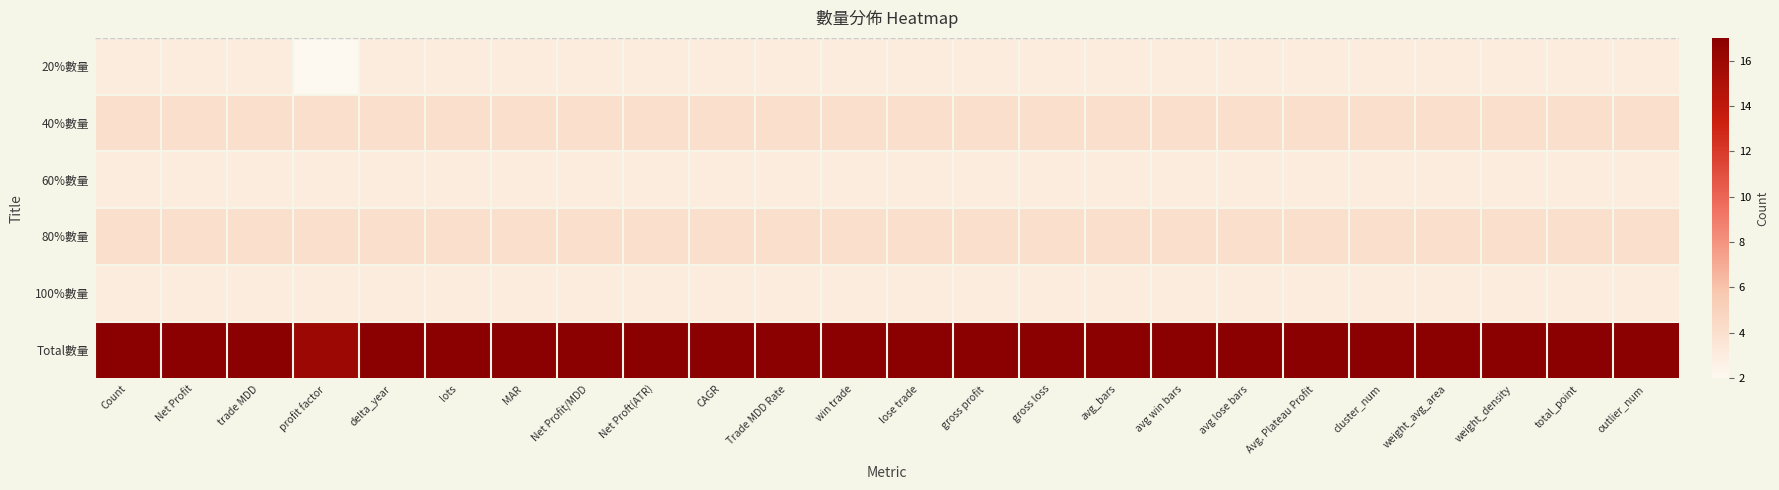

Reading left to right, extract all data points from this chart.

20%數量: Count=3	Net Profit=3	trade MDD=3	profit factor=2	delta_year=3	lots=3	MAR=3	Net Profit/MDD=3	Net Proft(ATR)=3	CAGR=3	Trade MDD Rate=3	win trade=3	lose trade=3	gross profit=3	gross loss=3	avg_bars=3	avg win bars=3	avg lose bars=3	Avg. Plateau Profit=3	cluster_num=3	weight_avg_area=3	weight_density=3	total_point=3	outlier_num=3
40%數量: Count=4	Net Profit=4	trade MDD=4	profit factor=4	delta_year=4	lots=4	MAR=4	Net Profit/MDD=4	Net Proft(ATR)=4	CAGR=4	Trade MDD Rate=4	win trade=4	lose trade=4	gross profit=4	gross loss=4	avg_bars=4	avg win bars=4	avg lose bars=4	Avg. Plateau Profit=4	cluster_num=4	weight_avg_area=4	weight_density=4	total_point=4	outlier_num=4
60%數量: Count=3	Net Profit=3	trade MDD=3	profit factor=3	delta_year=3	lots=3	MAR=3	Net Profit/MDD=3	Net Proft(ATR)=3	CAGR=3	Trade MDD Rate=3	win trade=3	lose trade=3	gross profit=3	gross loss=3	avg_bars=3	avg win bars=3	avg lose bars=3	Avg. Plateau Profit=3	cluster_num=3	weight_avg_area=3	weight_density=3	total_point=3	outlier_num=3
80%數量: Count=4	Net Profit=4	trade MDD=4	profit factor=4	delta_year=4	lots=4	MAR=4	Net Profit/MDD=4	Net Proft(ATR)=4	CAGR=4	Trade MDD Rate=4	win trade=4	lose trade=4	gross profit=4	gross loss=4	avg_bars=4	avg win bars=4	avg lose bars=4	Avg. Plateau Profit=4	cluster_num=4	weight_avg_area=4	weight_density=4	total_point=4	outlier_num=4
100%數量: Count=3	Net Profit=3	trade MDD=3	profit factor=3	delta_year=3	lots=3	MAR=3	Net Profit/MDD=3	Net Proft(ATR)=3	CAGR=3	Trade MDD Rate=3	win trade=3	lose trade=3	gross profit=3	gross loss=3	avg_bars=3	avg win bars=3	avg lose bars=3	Avg. Plateau Profit=3	cluster_num=3	weight_avg_area=3	weight_density=3	total_point=3	outlier_num=3
Total數量: Count=17	Net Profit=17	trade MDD=17	profit factor=16	delta_year=17	lots=17	MAR=17	Net Profit/MDD=17	Net Proft(ATR)=17	CAGR=17	Trade MDD Rate=17	win trade=17	lose trade=17	gross profit=17	gross loss=17	avg_bars=17	avg win bars=17	avg lose bars=17	Avg. Plateau Profit=17	cluster_num=17	weight_avg_area=17	weight_density=17	total_point=17	outlier_num=17